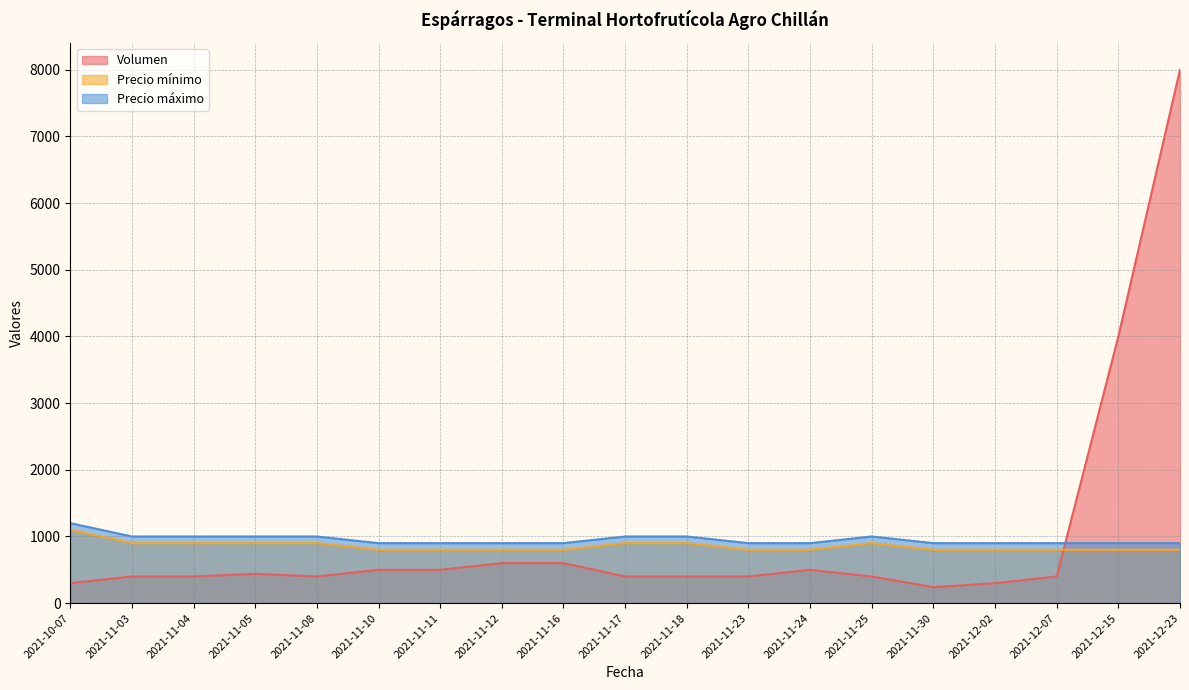

Reading left to right, transcribe all the data shown in this chart.

Volumen: 2021-10-07=300	2021-11-03=400	2021-11-04=400	2021-11-05=440	2021-11-08=400	2021-11-10=500	2021-11-11=500	2021-11-12=600	2021-11-16=600	2021-11-17=400	2021-11-18=400	2021-11-23=400	2021-11-24=500	2021-11-25=400	2021-11-30=240	2021-12-02=300	2021-12-07=400	2021-12-15=4000	2021-12-23=8000
Precio mínimo: 2021-10-07=1100	2021-11-03=900	2021-11-04=900	2021-11-05=900	2021-11-08=900	2021-11-10=800	2021-11-11=800	2021-11-12=800	2021-11-16=800	2021-11-17=900	2021-11-18=900	2021-11-23=800	2021-11-24=800	2021-11-25=900	2021-11-30=800	2021-12-02=800	2021-12-07=800	2021-12-15=800	2021-12-23=800
Precio máximo: 2021-10-07=1200	2021-11-03=1000	2021-11-04=1000	2021-11-05=1000	2021-11-08=1000	2021-11-10=900	2021-11-11=900	2021-11-12=900	2021-11-16=900	2021-11-17=1000	2021-11-18=1000	2021-11-23=900	2021-11-24=900	2021-11-25=1000	2021-11-30=900	2021-12-02=900	2021-12-07=900	2021-12-15=900	2021-12-23=900